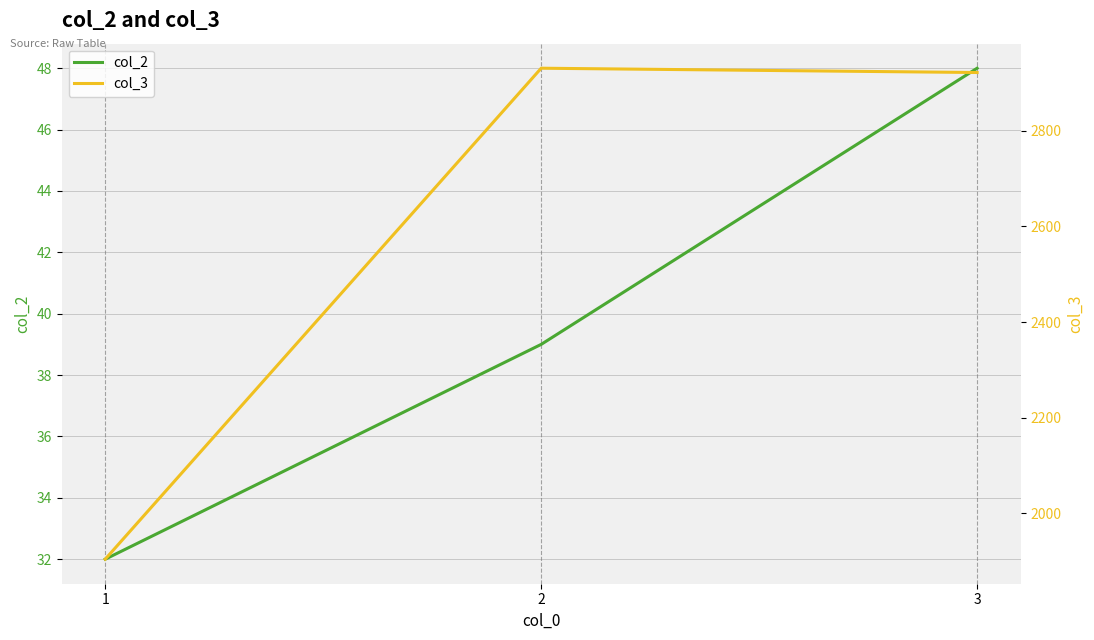

What are all the series names shown in the legend?

col_2, col_3